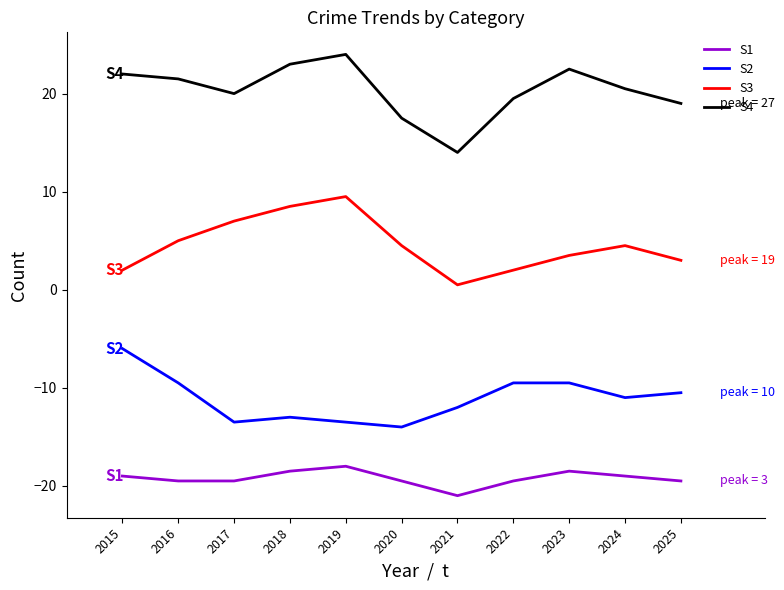

Count the number of data series in this chart.

4